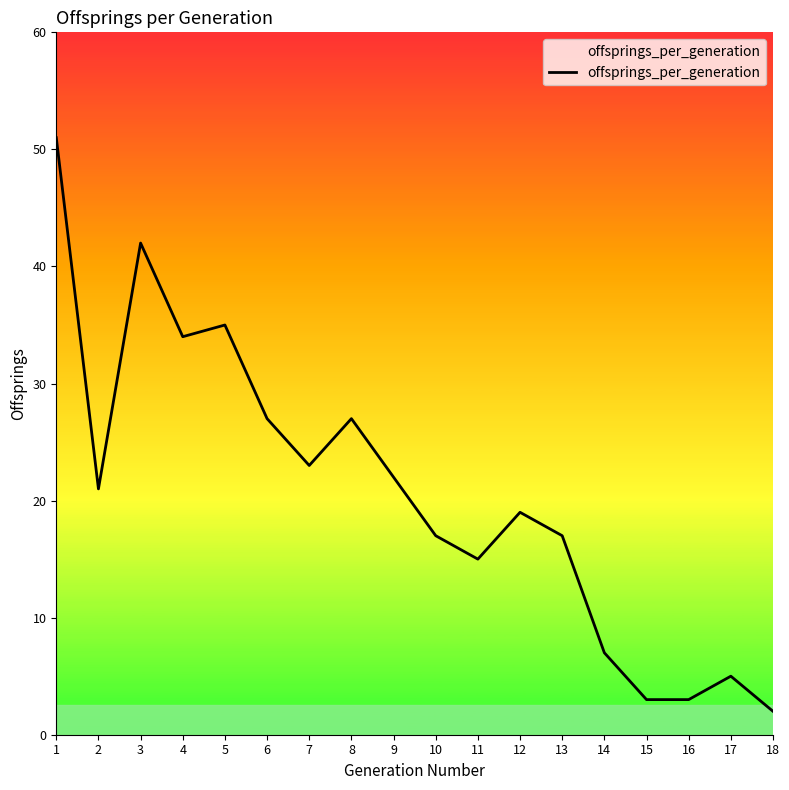

The value at 14 is 3. True or false?

False